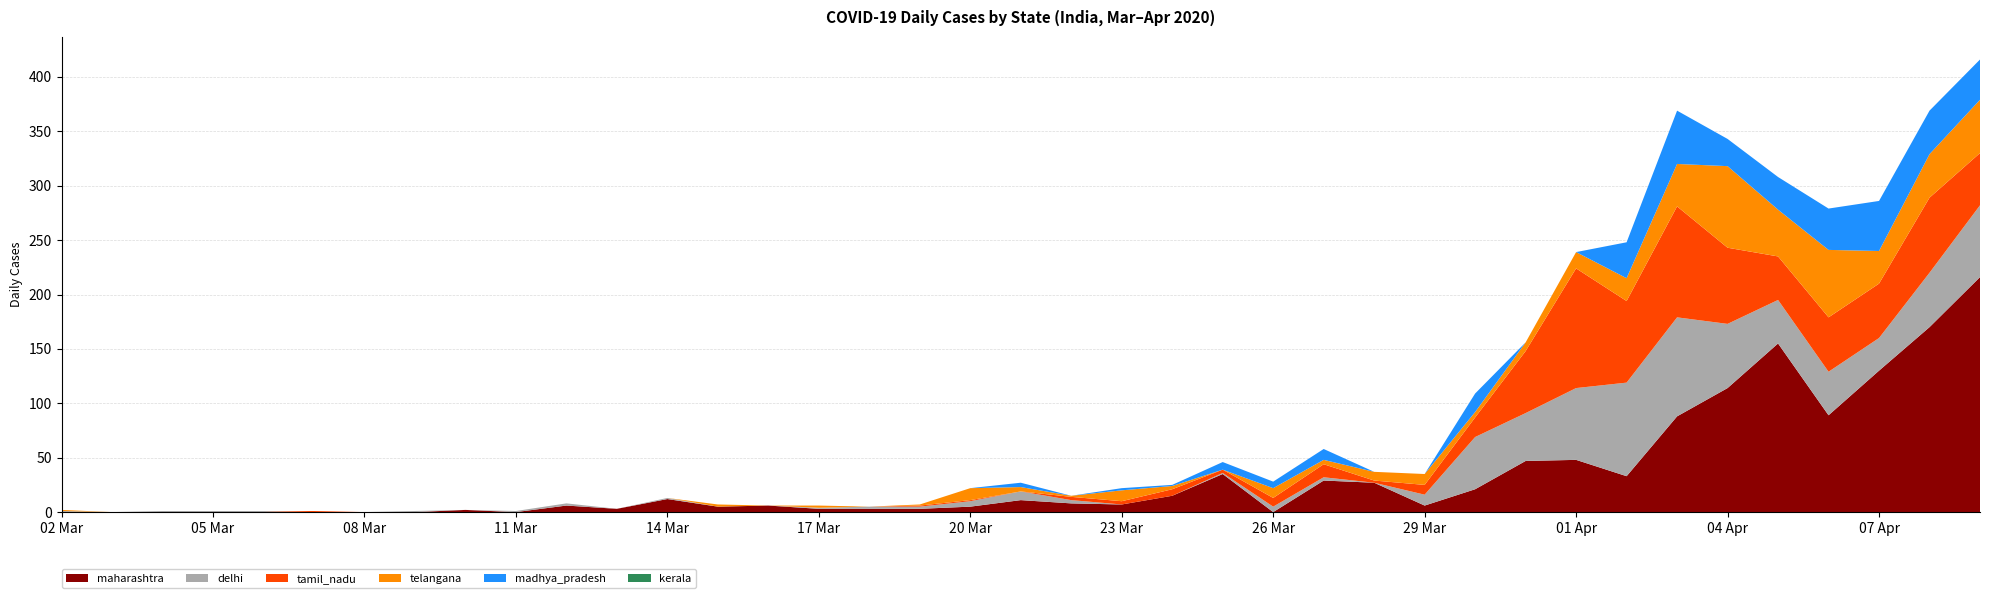

Reading right to left, what are all the values shown in this chart?

maharashtra: 216	170	130	89	155	114	88	33	48	47	21	6	27	29	0	35	15	7	8	11	5	3	3	3	6	5	12	3	6	0	2	0	0	0	0	0	0	0	0
delhi: 66	50	30	40	40	59	91	86	66	44	48	10	0	3	5	1	0	0	3	8	5	2	2	1	0	0	1	0	2	1	0	1	0	0	1	1	1	0	1
tamil_nadu: 48	69	50	50	40	70	102	75	110	57	18	9	2	12	8	3	6	3	3	0	1	1	0	0	0	0	0	0	0	0	0	0	0	1	0	0	0	0	0
telangana: 49	40	30	62	43	75	39	21	15	8	5	10	8	4	9	0	3	10	1	4	11	1	0	2	0	2	0	0	0	0	0	0	0	0	0	0	0	0	1
kerala: 0	0	0	0	0	0	0	0	0	0	0	0	0	0	0	0	0	0	0	0	0	0	0	0	0	0	0	0	0	0	0	0	0	0	0	0	0	0	0
madhya_pradesh: 37	40	46	38	30	25	49	33	0	0	17	0	0	10	6	7	1	2	0	4	0	0	0	0	0	0	0	0	0	0	0	0	0	0	0	0	0	0	0